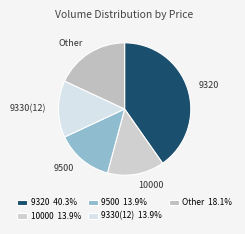

What is the ratio of the value at 9330(12) to the value at 9500?

1.0